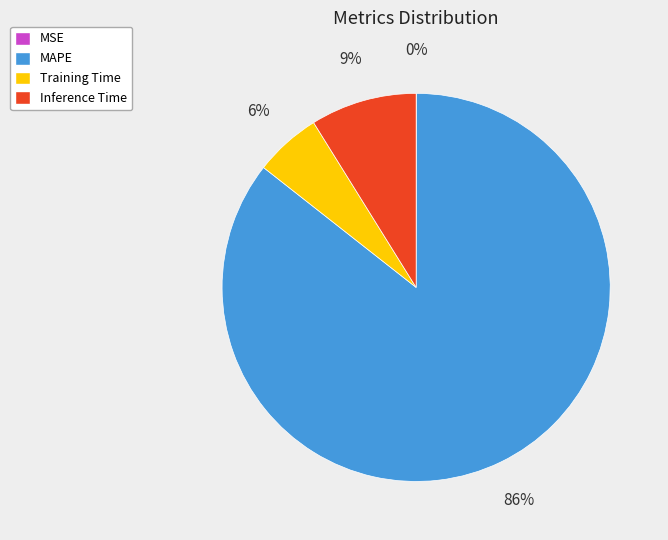

What percentage is the Inference Time slice, to the nearest percent?

9%